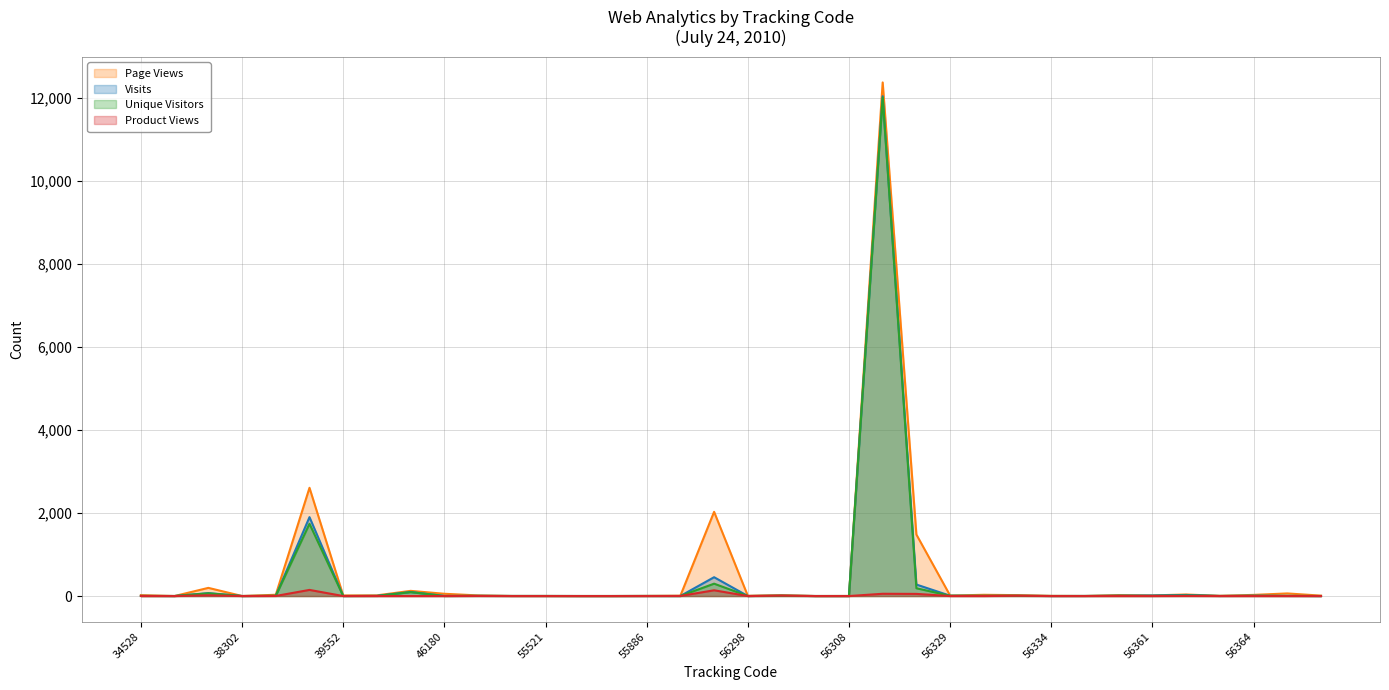

How many interior local peaks does the Page Views series have?

10